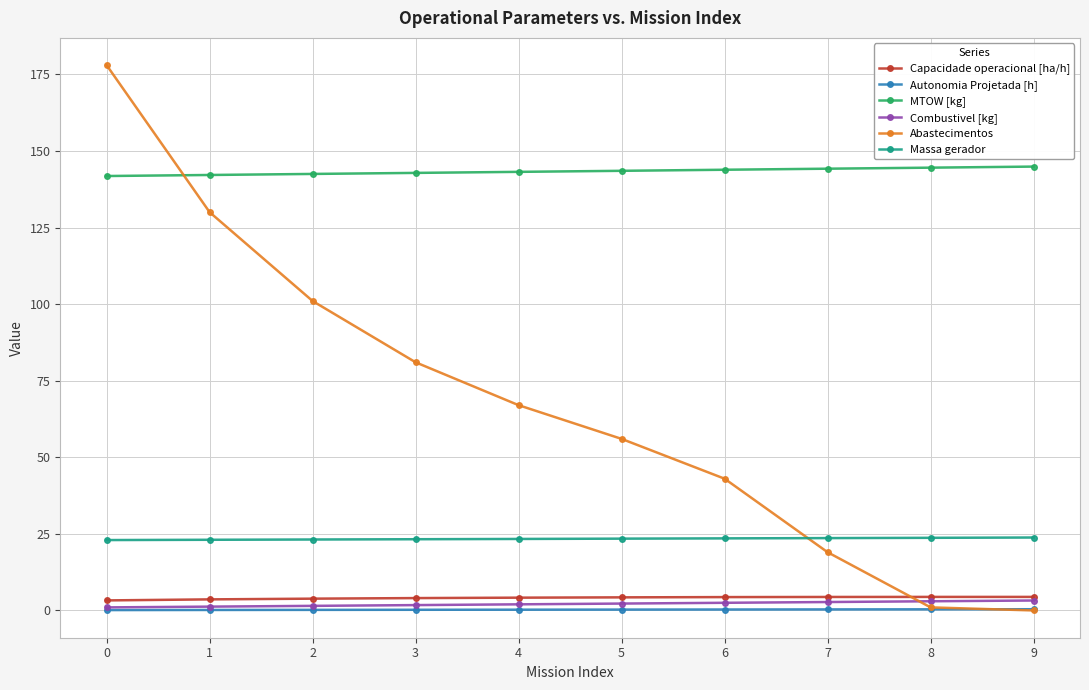

Count the number of data series in this chart.

6